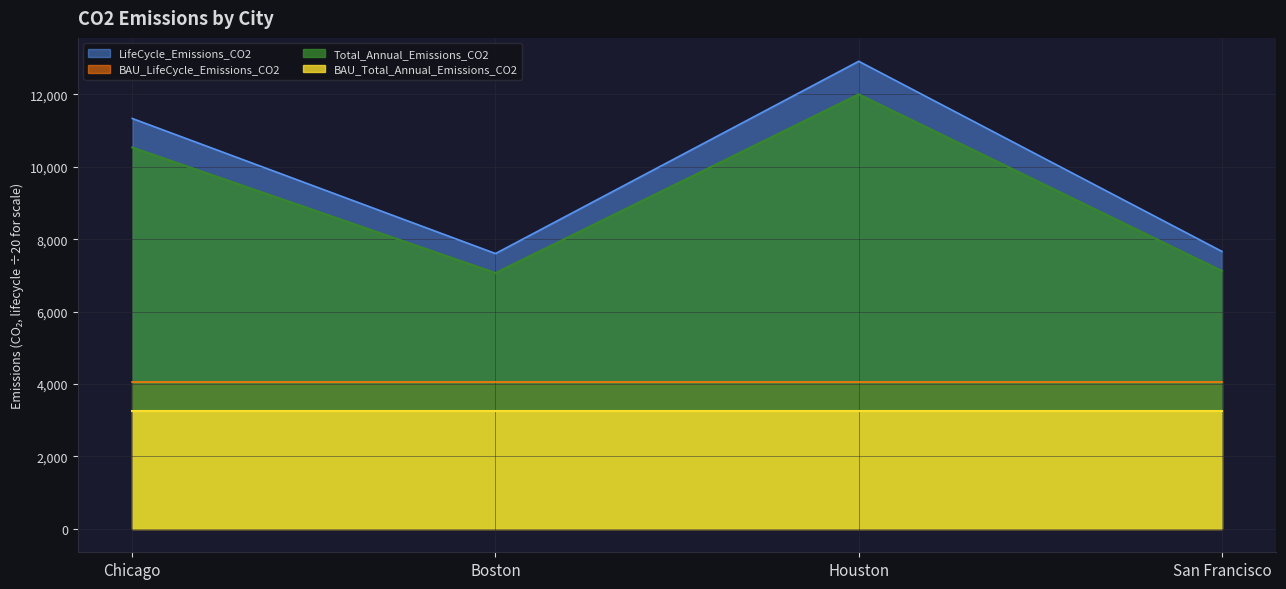

What is the value of the Total_Annual_Emissions_CO2 point at the 4th from the left?

7120.2